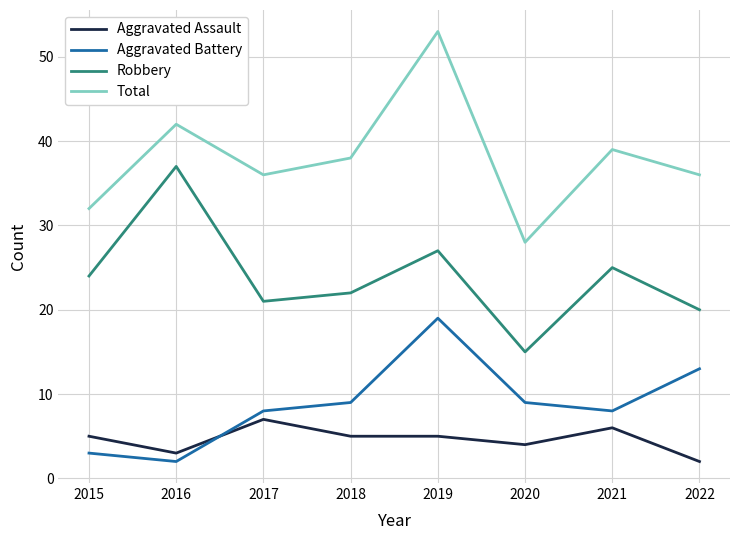

True or false: Aggravated Assault and Total cross at least once.

False